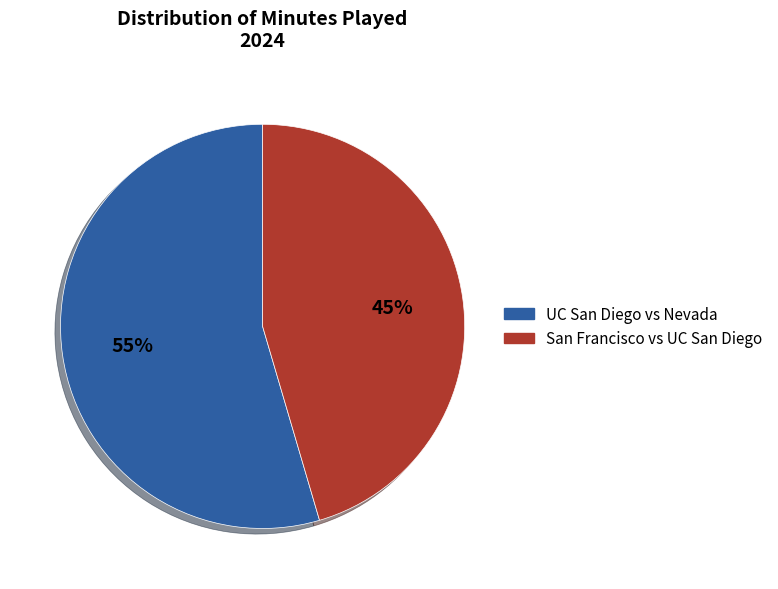

To the nearest percent, what percentage of the pie is UC San Diego vs Nevada?

55%